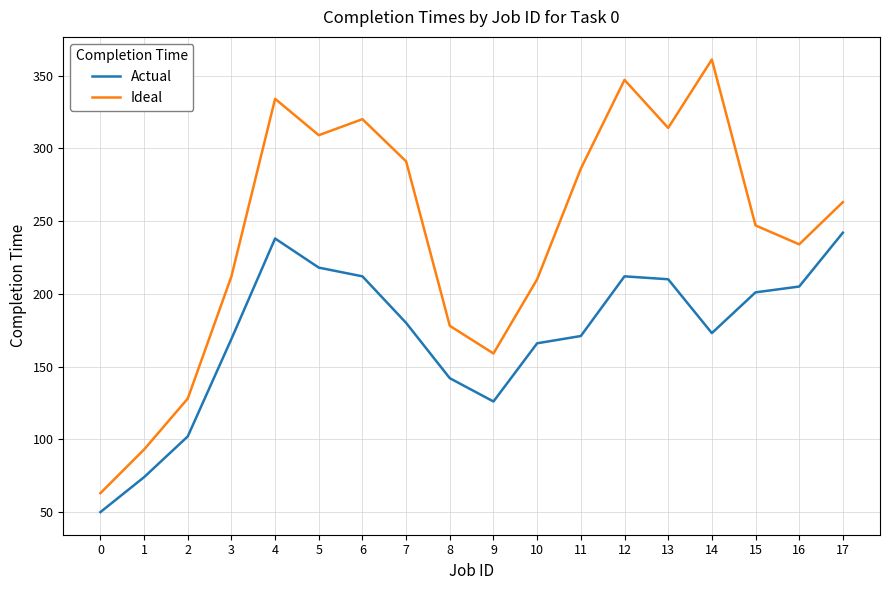

What is the total value across all series at 3?

381